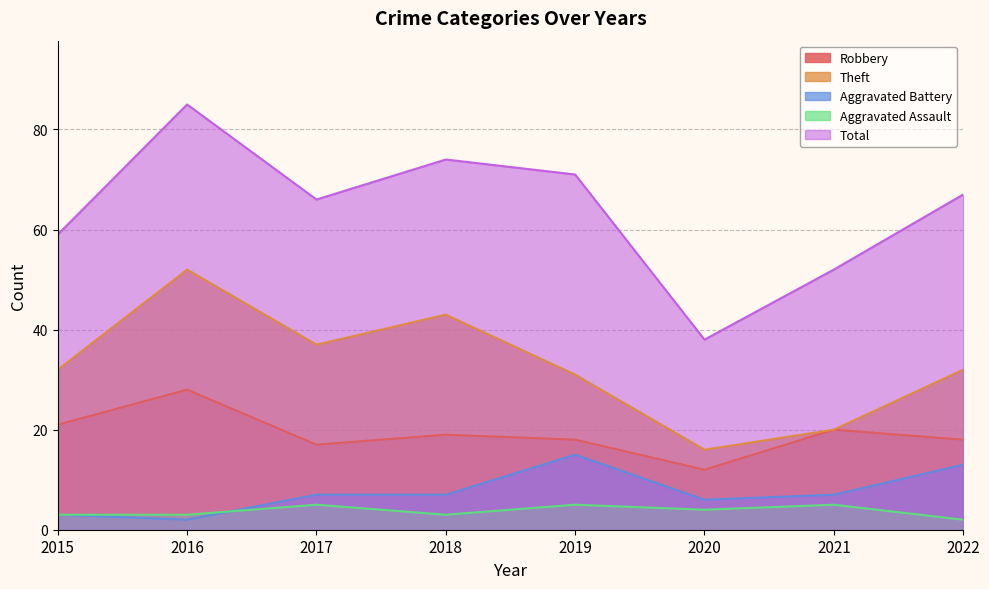

How many interior local valleys does the Robbery series have?

2